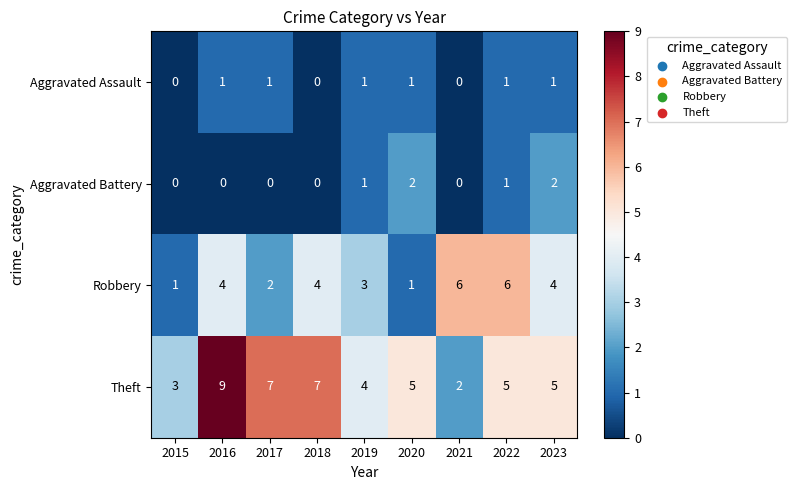

How many data points does each series have?

9